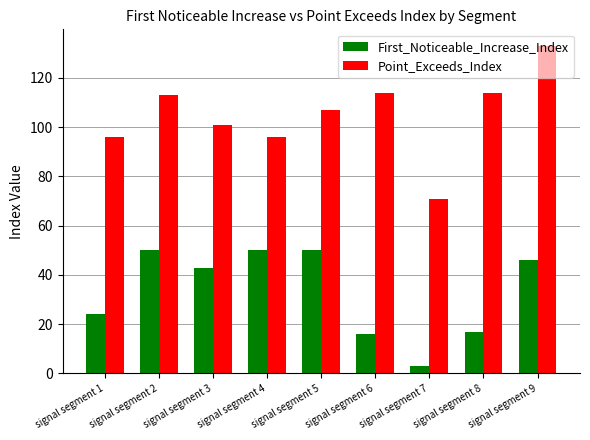

What is the maximum value for First_Noticeable_Increase_Index?

50